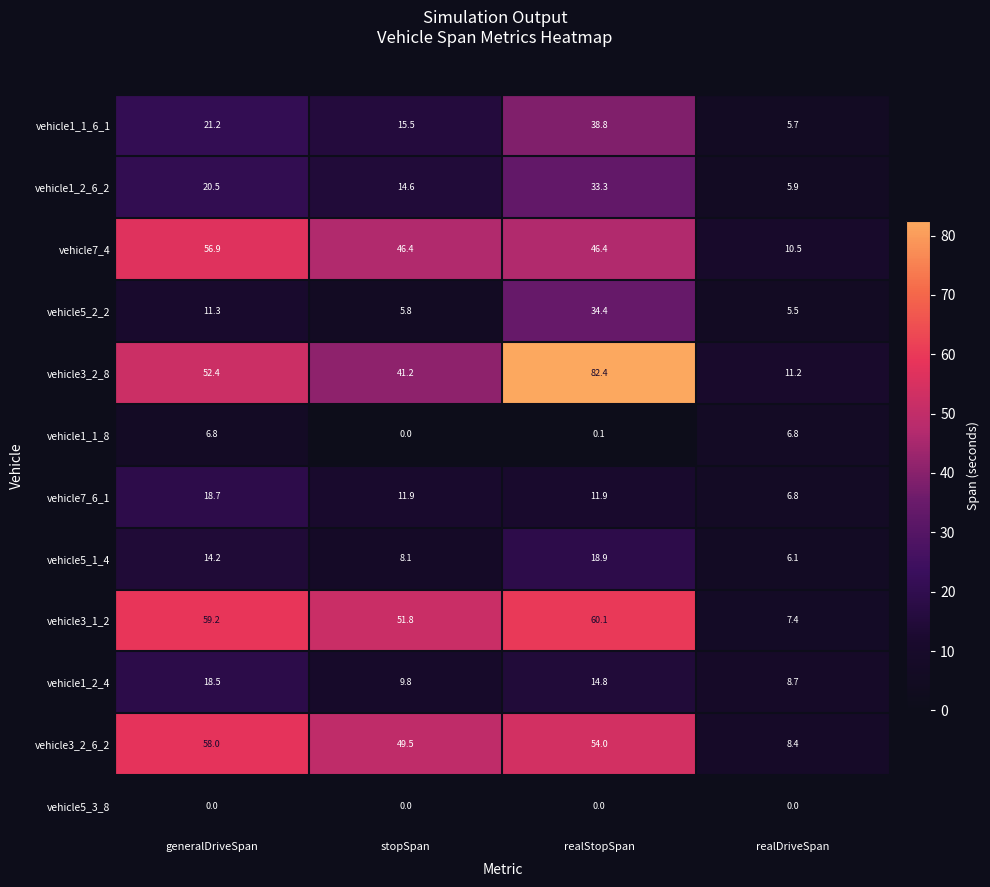

What is the difference between the maximum and minimum values in the vehicle3_2_8 series?

71.2